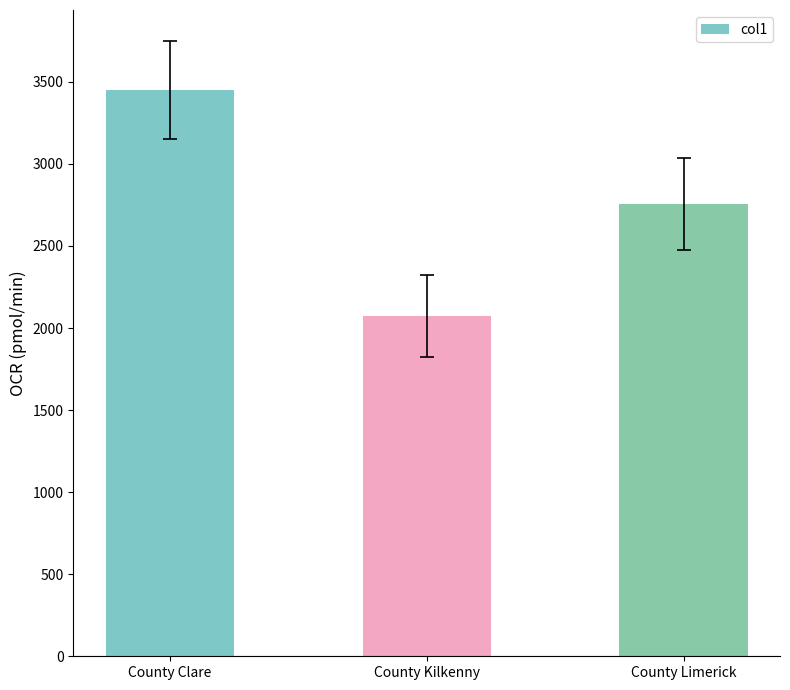

What is the approximate value at County Clare, to the nearest 50?

3450